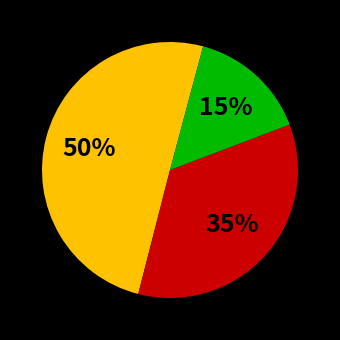

To the nearest percent, what is the average slice percentage?

33%